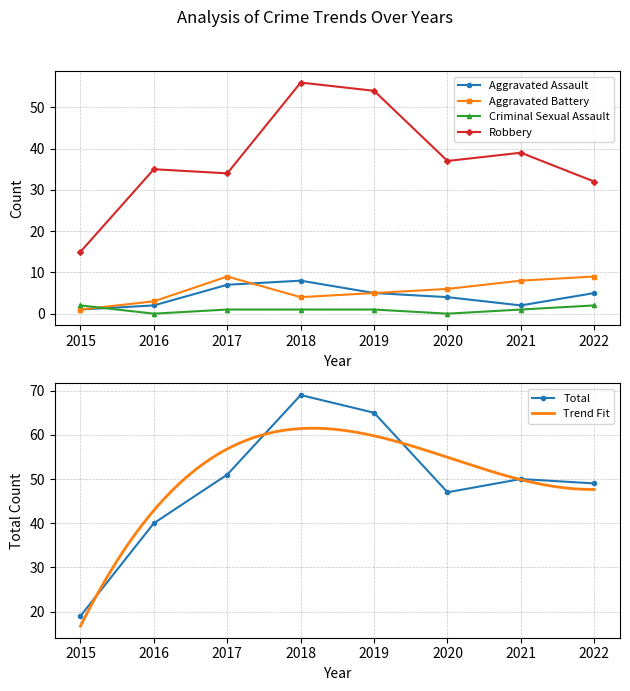

Is it true that Aggravated Assault equals 7 at 2017?

True